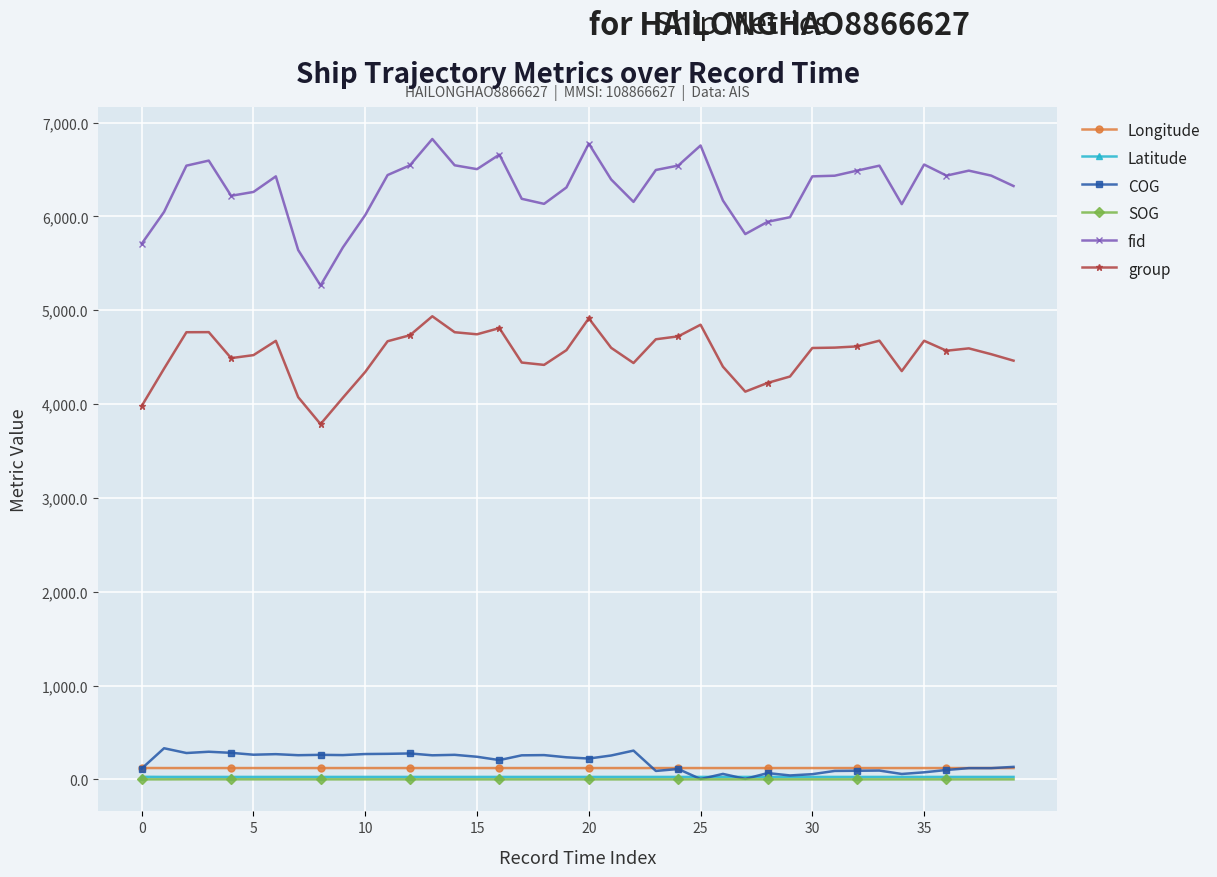

True or false: group has more than 1 points higher than both neighbors.

True